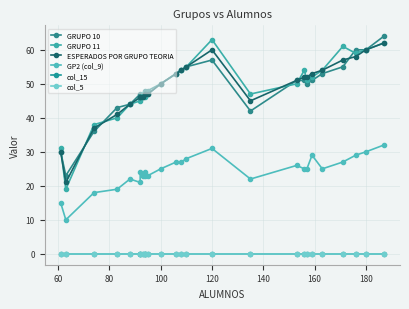

True or false: col_15 has more than 2 points higher than both neighbors.

False